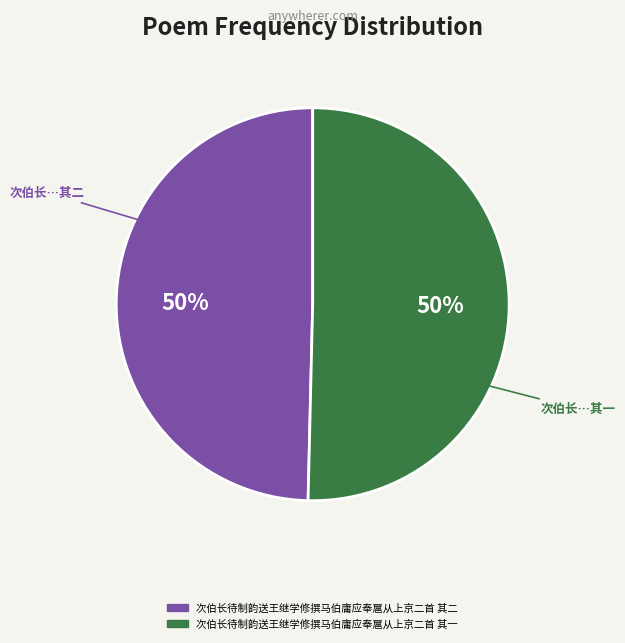

Is it true that 次伯长待制韵送王继学修撰马伯庸应奉扈从上京二首 其一 is 50% of the pie?

True